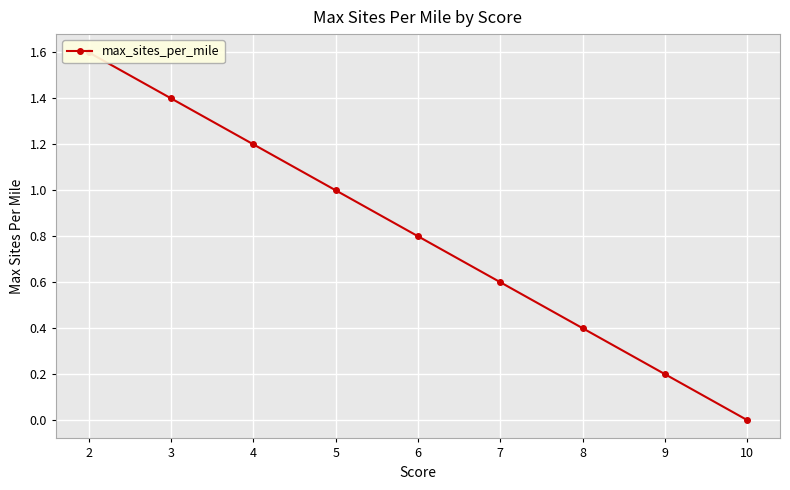

What is the difference between the second highest and minimum values?

1.4